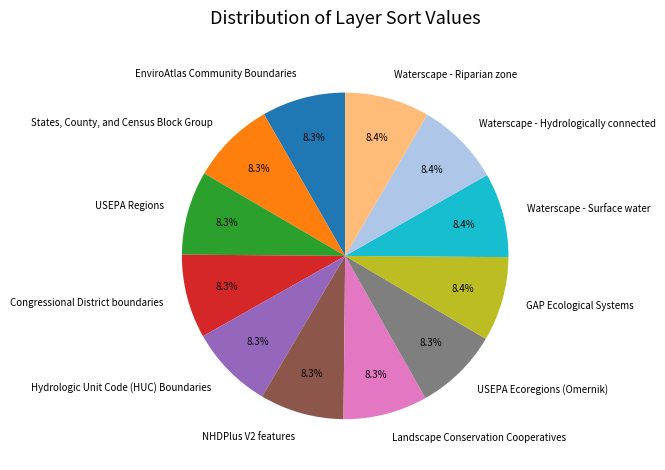

What is the ratio of the value at States, County, and Census Block Group to the value at NHDPlus V2 features?

1.0